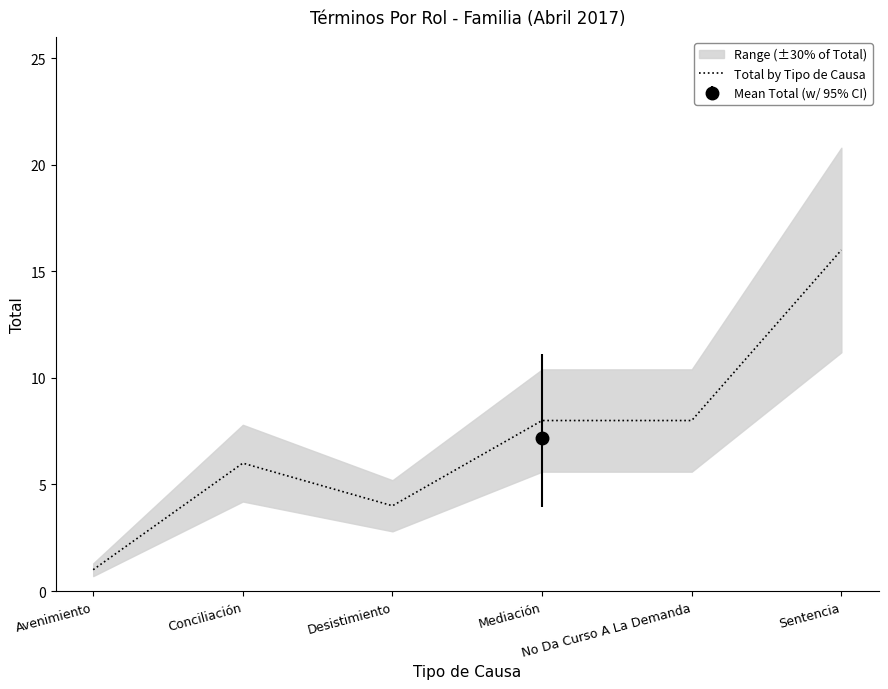

What is the label of the 5th point from the right?

Conciliación